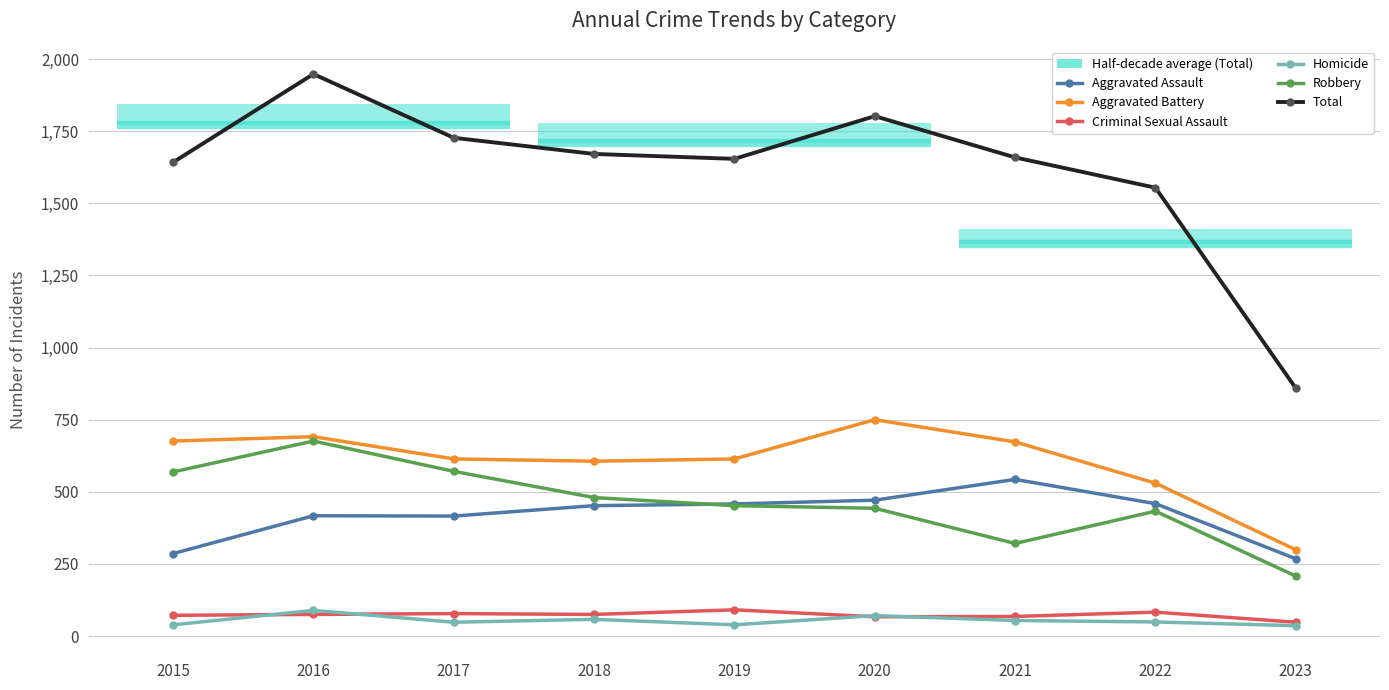

Reading left to right, list all the values displayed in this chart.

Aggravated Assault: 2015=286	2016=417	2017=416	2018=452	2019=458	2020=471	2021=543	2022=459	2023=268
Aggravated Battery: 2015=676	2016=691	2017=614	2018=606	2019=614	2020=750	2021=673	2022=530	2023=299
Criminal Sexual Assault: 2015=72	2016=75	2017=78	2018=75	2019=91	2020=67	2021=68	2022=83	2023=48
Homicide: 2015=39	2016=89	2017=48	2018=58	2019=39	2020=71	2021=54	2022=49	2023=36
Robbery: 2015=569	2016=676	2017=571	2018=480	2019=452	2020=443	2021=321	2022=433	2023=208
Total: 2015=1642	2016=1948	2017=1727	2018=1671	2019=1654	2020=1802	2021=1659	2022=1554	2023=859